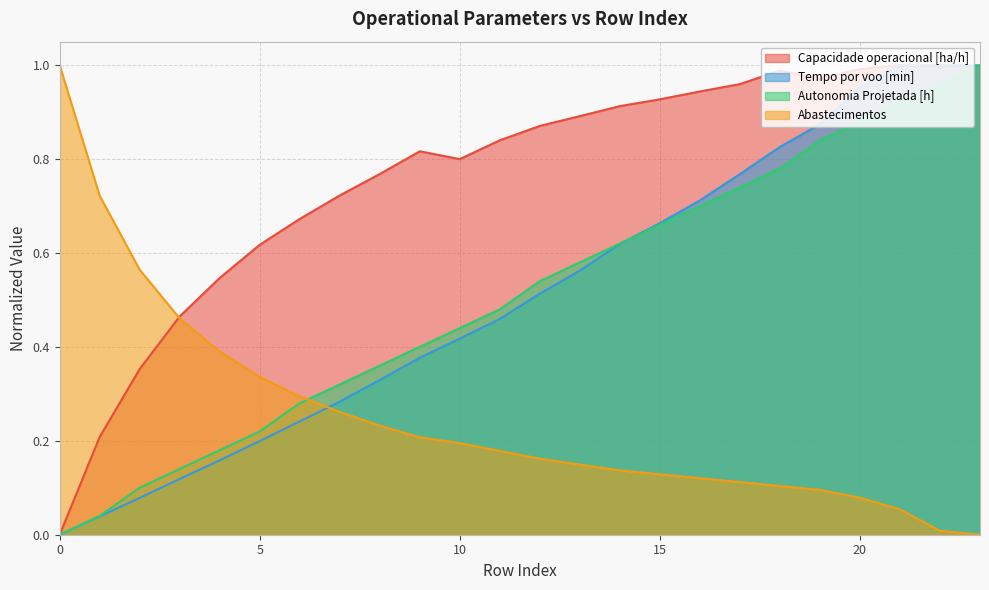

What is the value of the Autonomia Projetada [h] point at the 16th from the left?

0.7